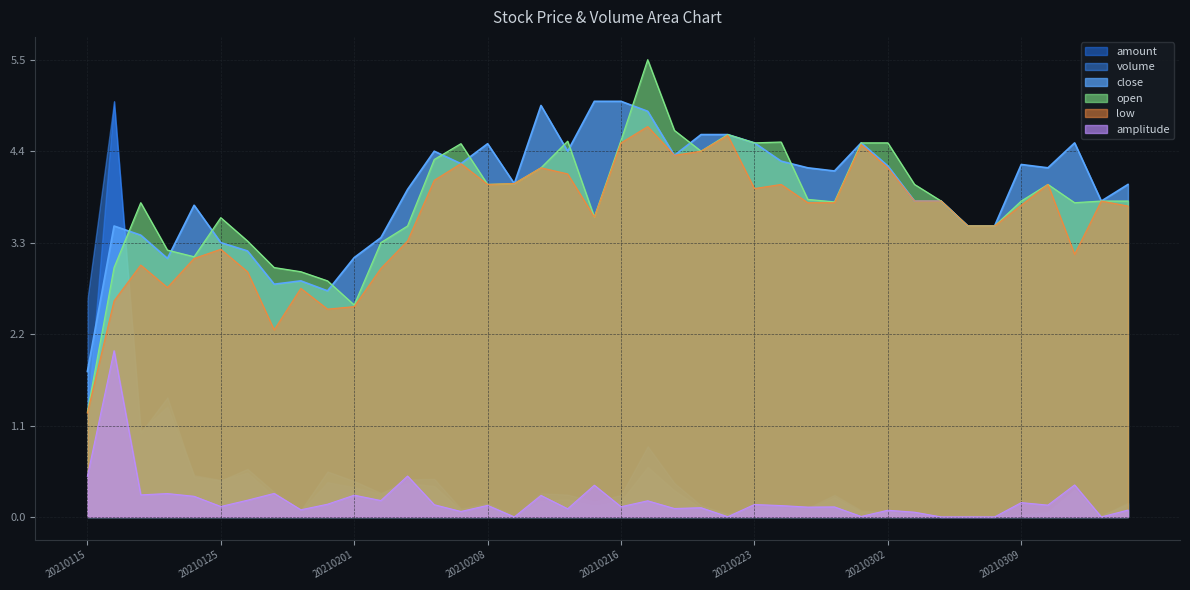

Where does the close series first go above 4?

20210204